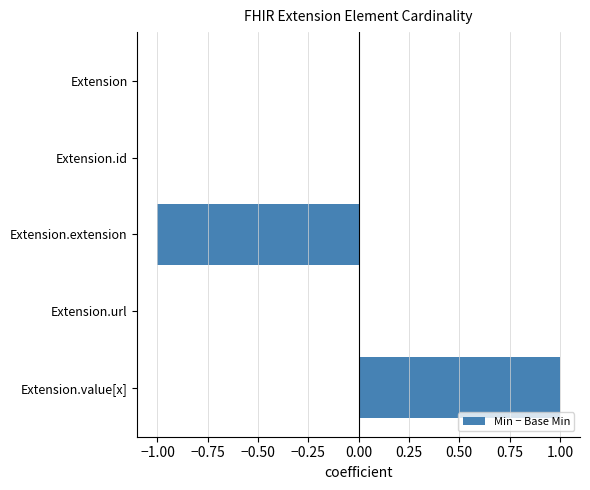

Is it true that the value at Extension is 0?

True